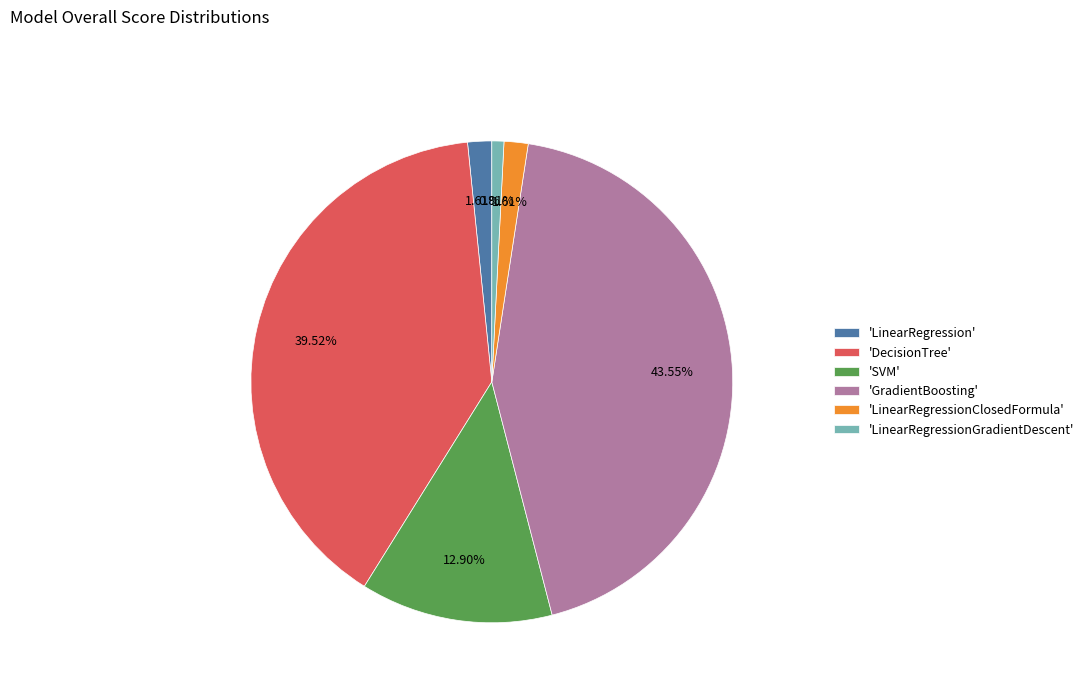

Is 'SVM' the majority of the pie?

No